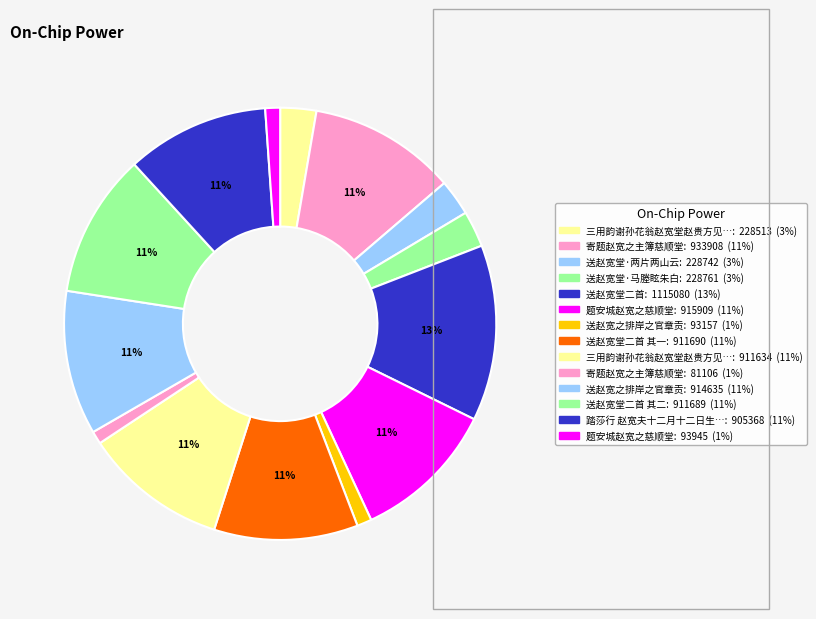

Does any single category account for the majority?

No